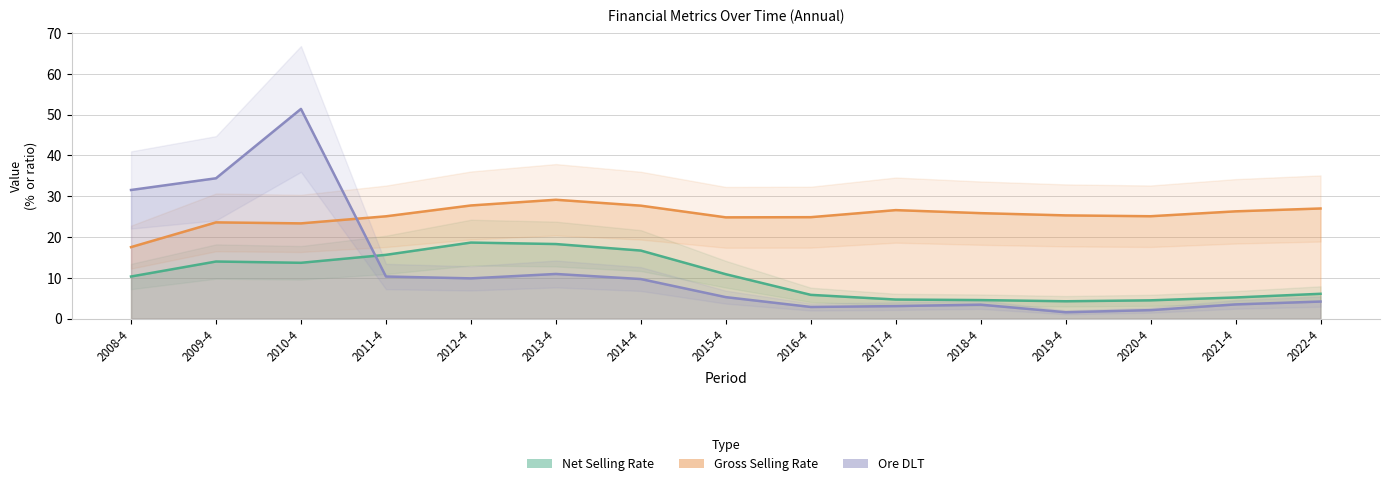

How many categories are shown in the chart?

15